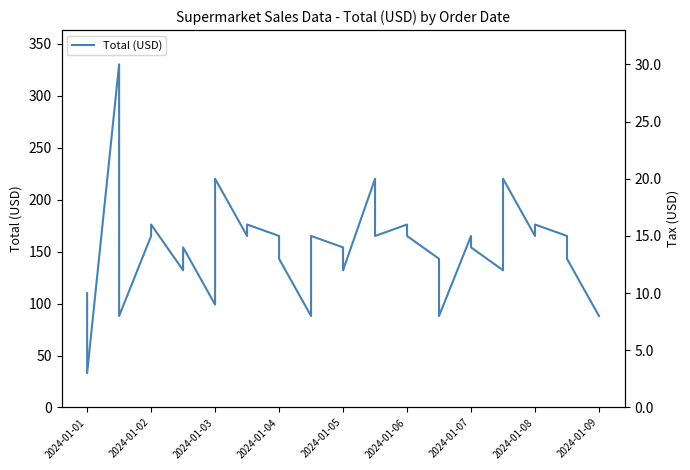

Which series has the largest total across all categories?

Total (USD)